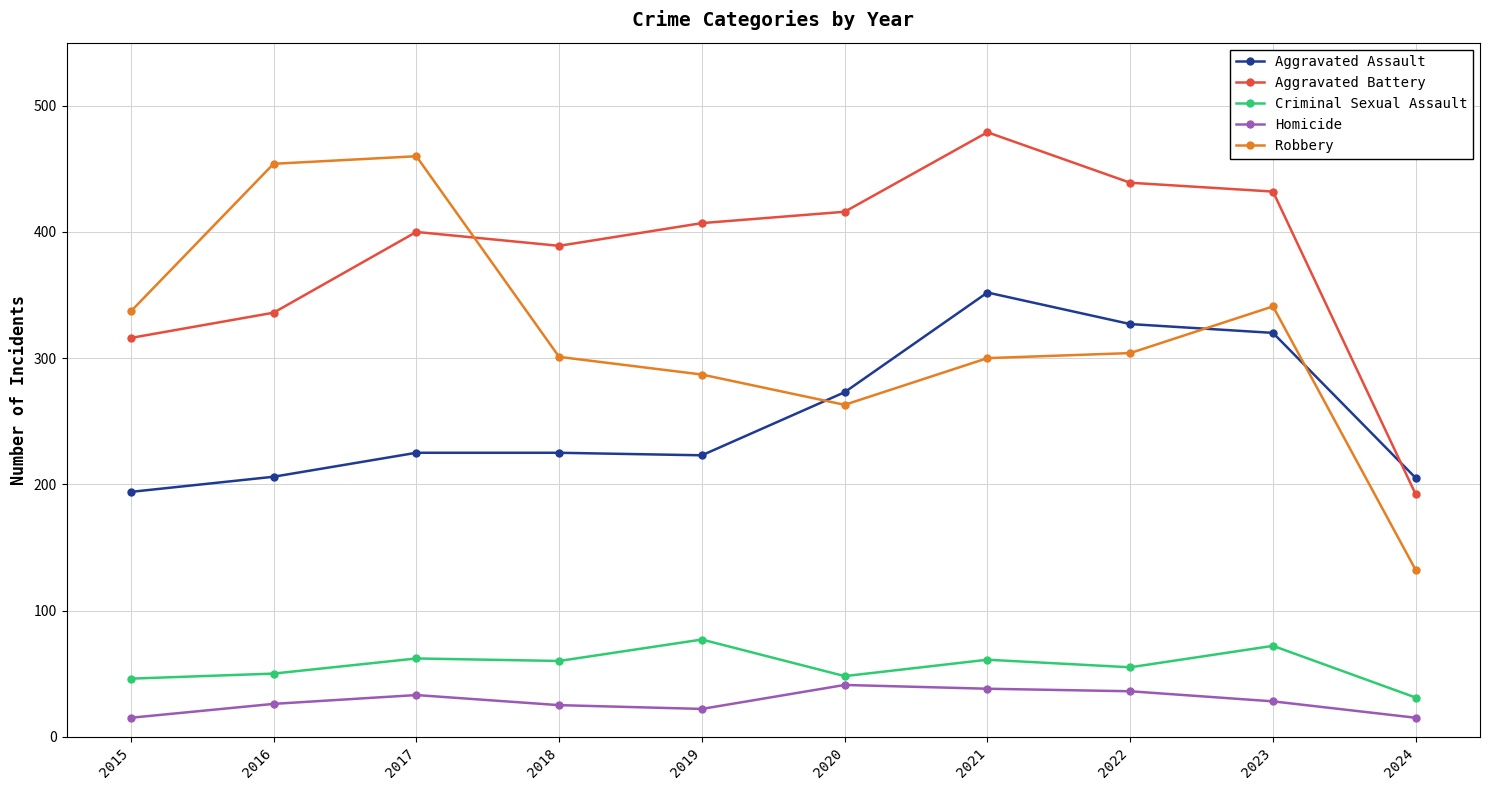

What is the value of the Homicide point at the 7th from the left?

38